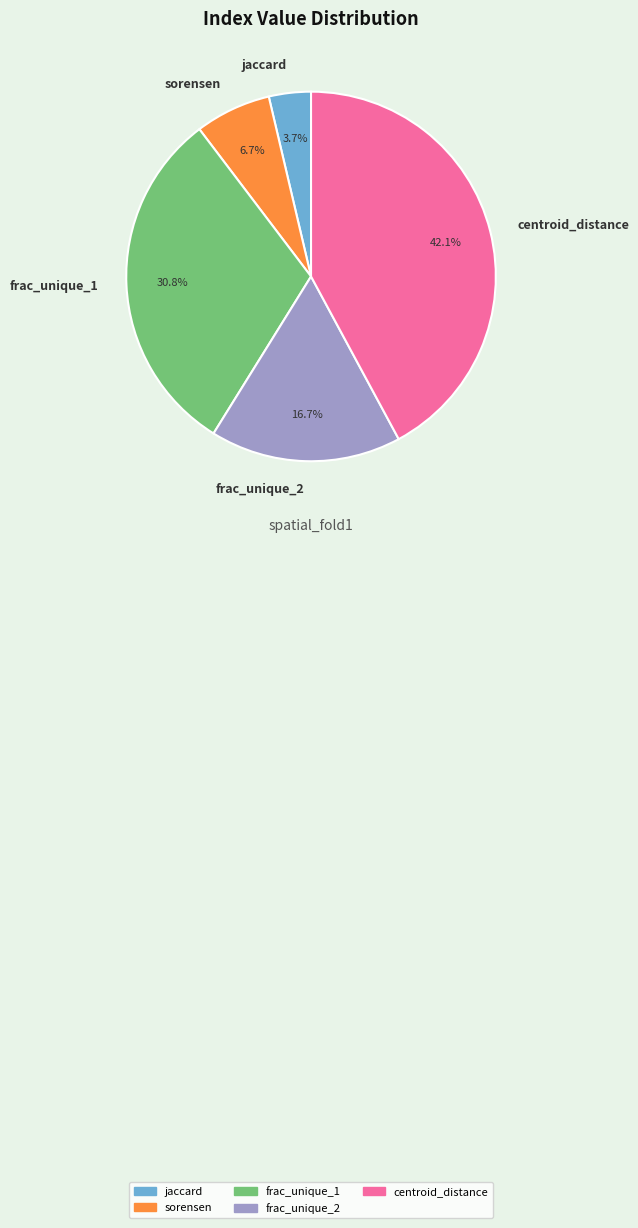

The frac_unique_1 slice represents 31% of the pie. True or false?

True